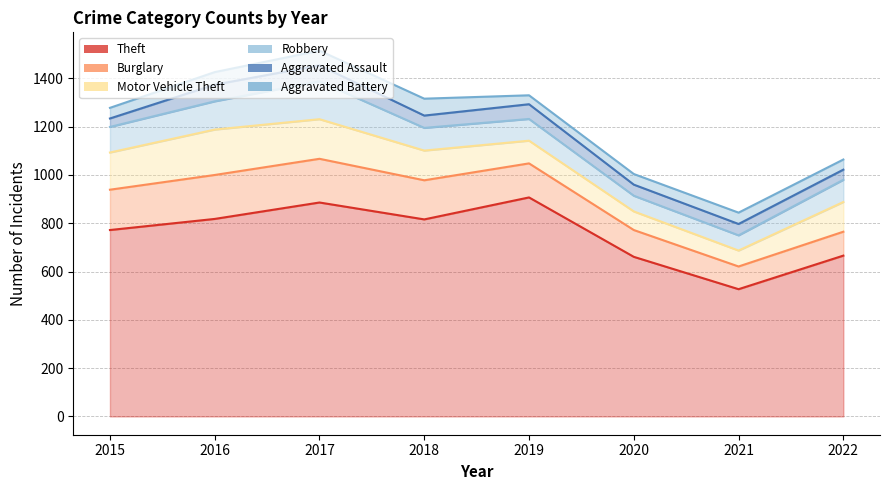

What are all the series names shown in the legend?

Theft, Burglary, Motor Vehicle Theft, Robbery, Aggravated Assault, Aggravated Battery